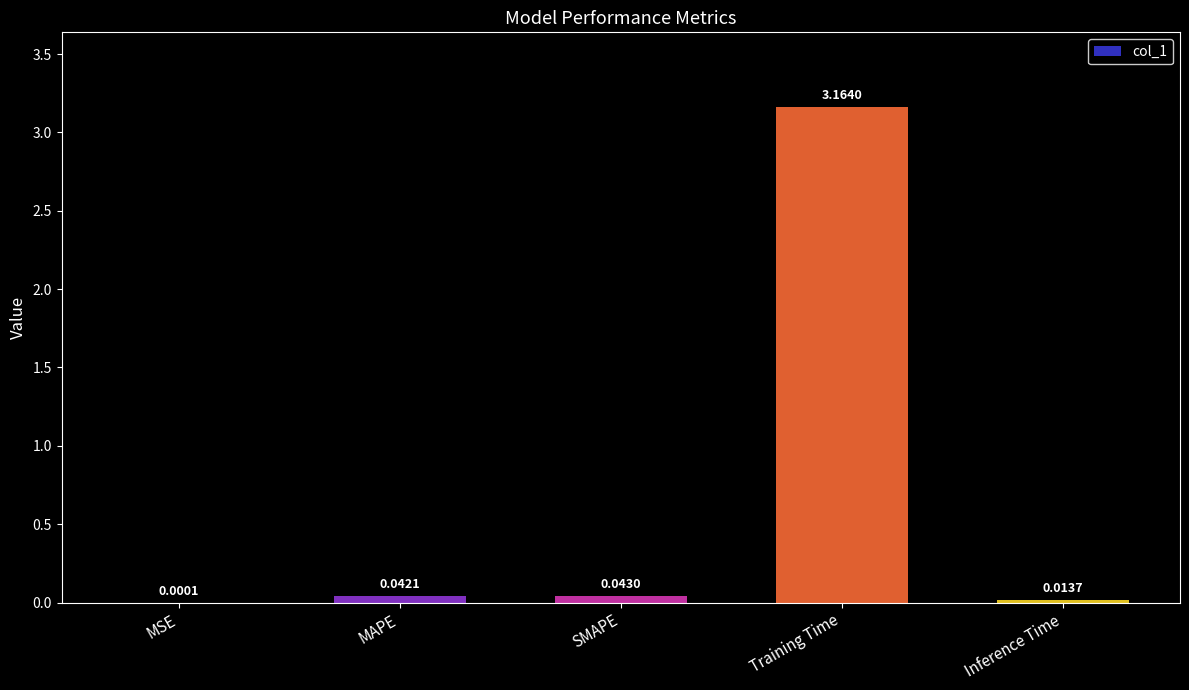

What is the sum of all values?

3.3